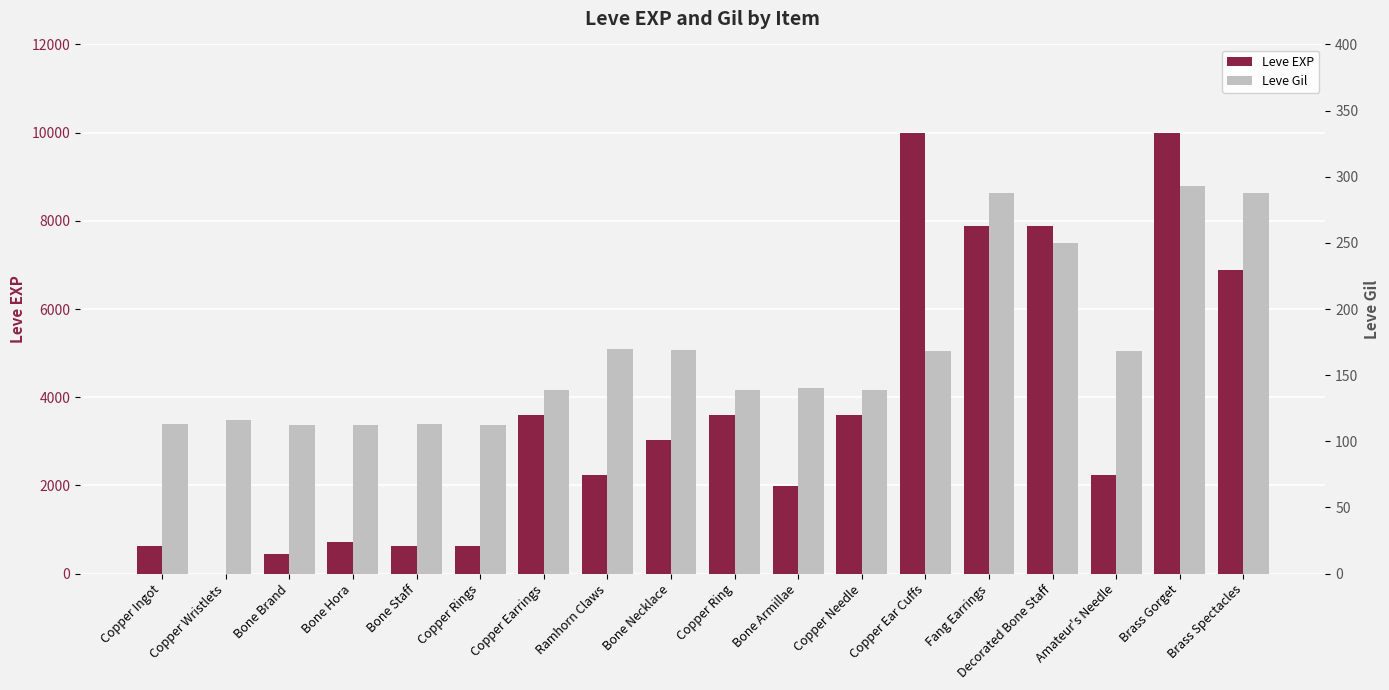

Rank the series at Brass Gorget from highest to lowest value.

Leve EXP, Leve Gil